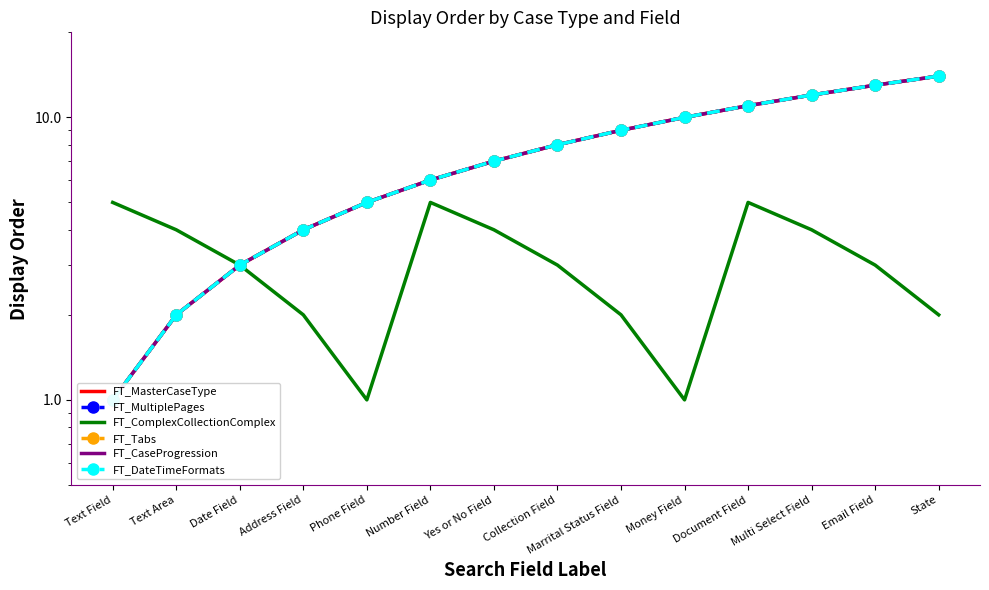

List the series in order of their peak value, lowest first.

FT_ComplexCollectionComplex, FT_MasterCaseType, FT_MultiplePages, FT_Tabs, FT_CaseProgression, FT_DateTimeFormats